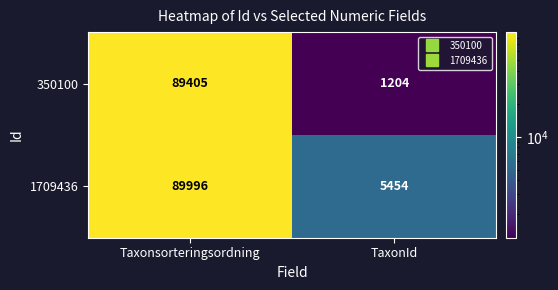

Where is 350100 nearest to the value 45304?

TaxonId